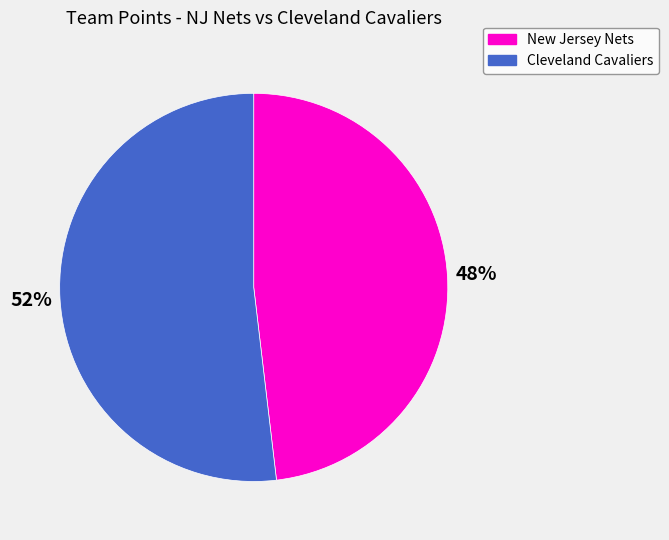

What is the smallest slice in the pie chart?

New Jersey Nets